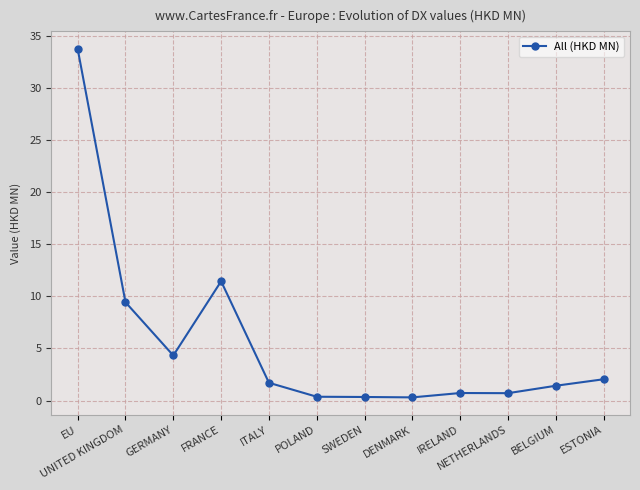

Read the value at SWEDEN.

0.3